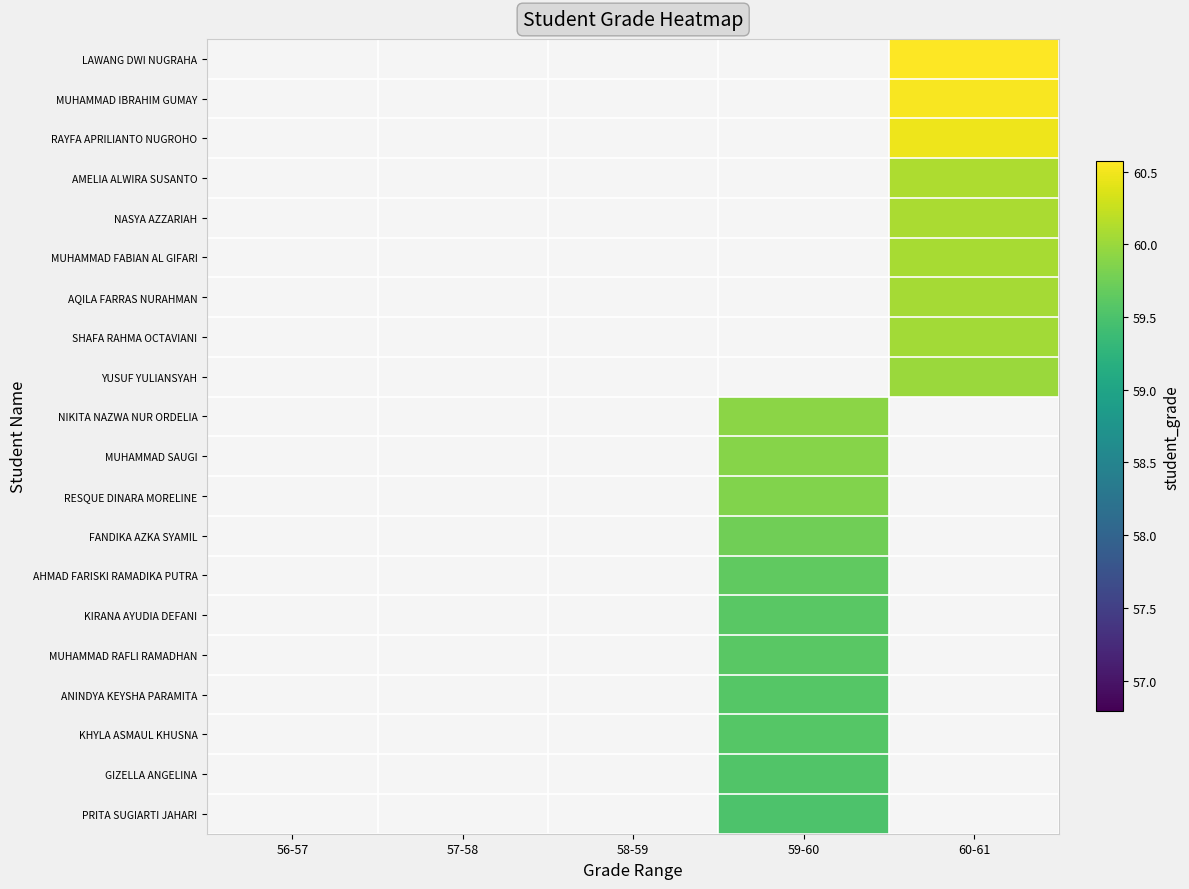

How many distinct data groups are displayed?

20